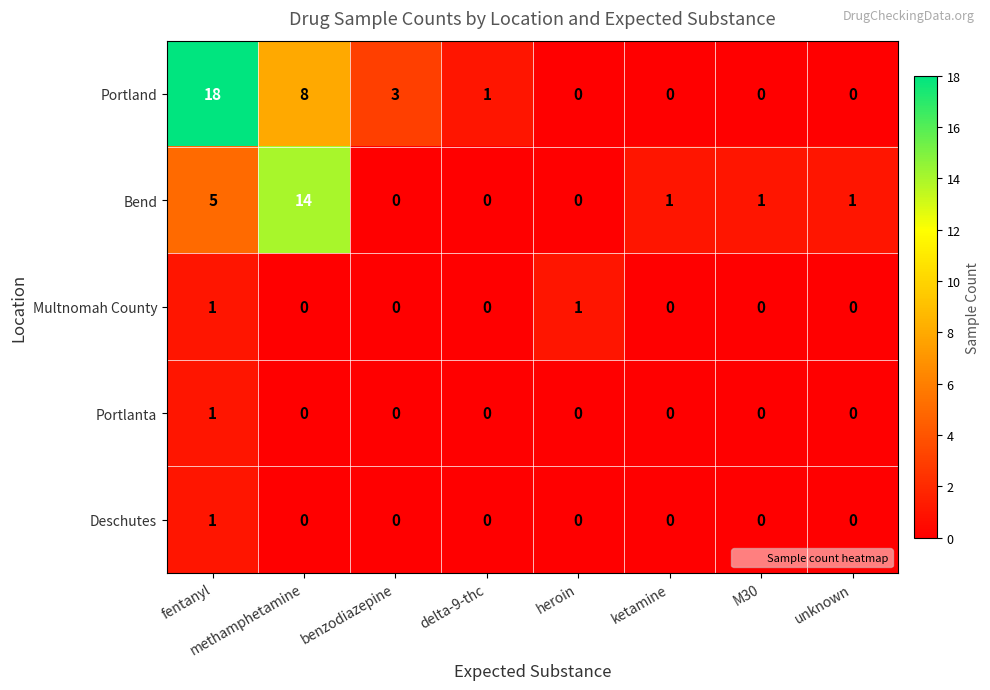

What is the sum of all Portland values?

30